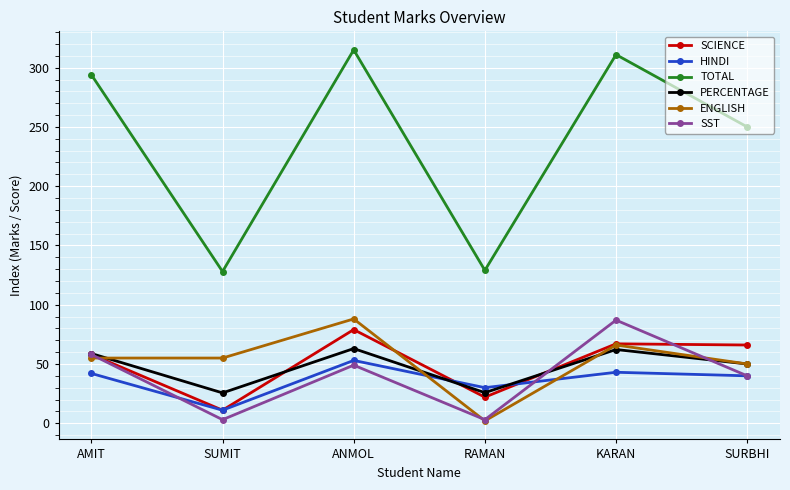

True or false: HINDI has a value of 30.0 at RAMAN.

True